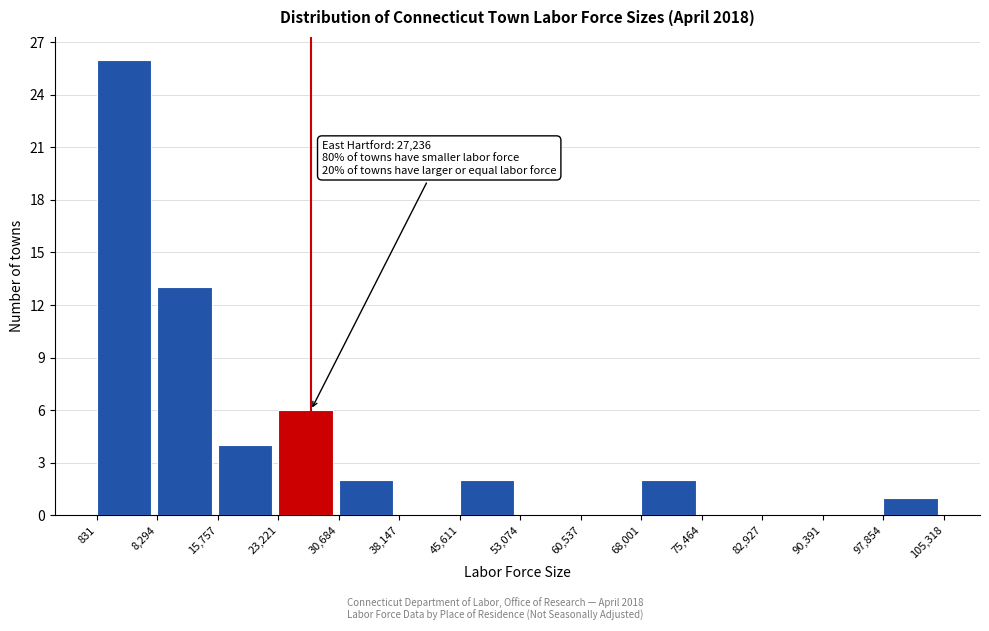

Over which range of the x-axis is the bar tallest?

831 to 8,294